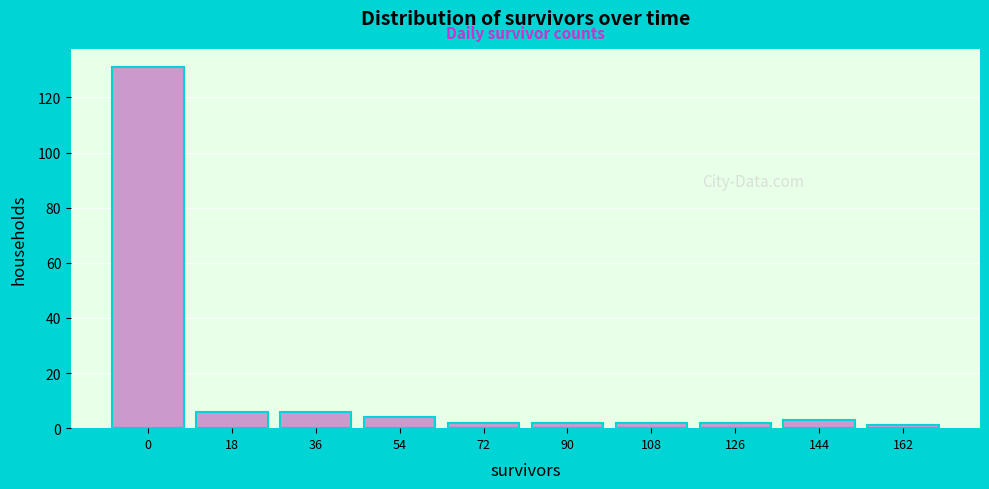

Reading left to right, transcribe all the data shown in this chart.

131	6	6	4	2	2	2	2	3	1